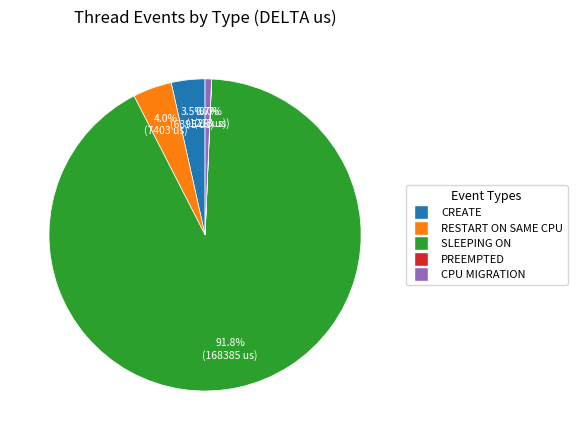

Does any single category account for the majority?

Yes